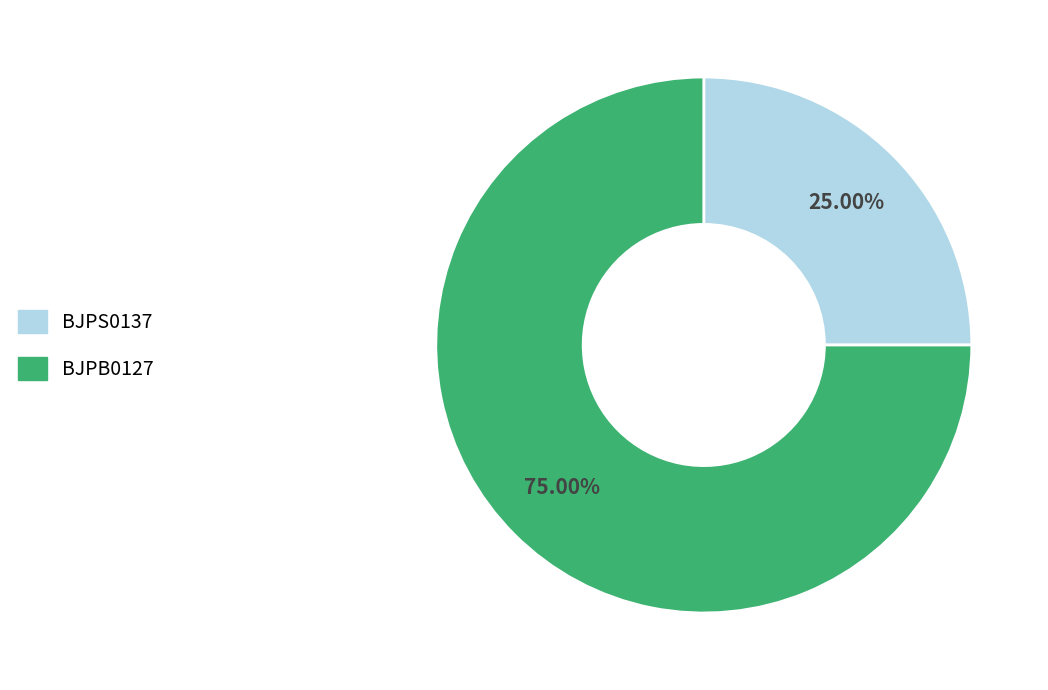

Which slice is the smallest?

BJPS0137